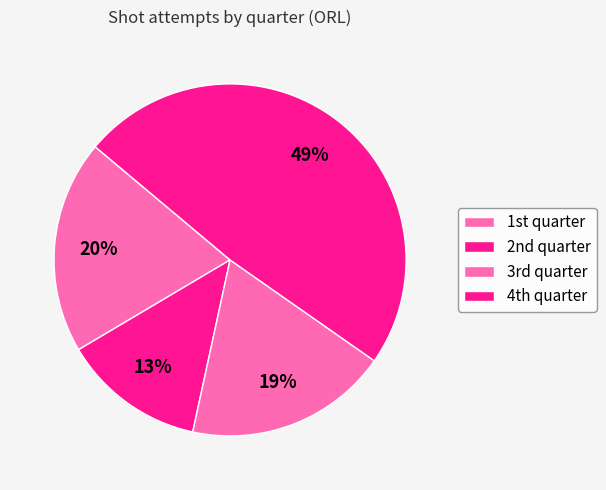

What is the largest slice in the pie chart?

4th quarter